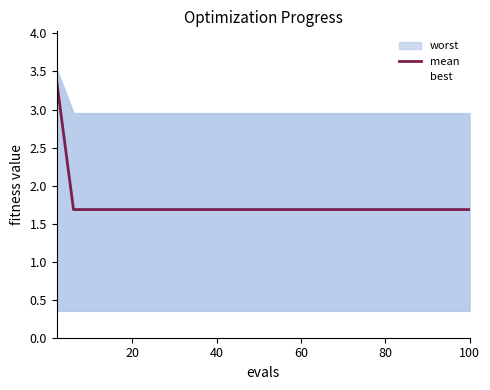

True or false: mean has a value of 2.8 at 60.

False